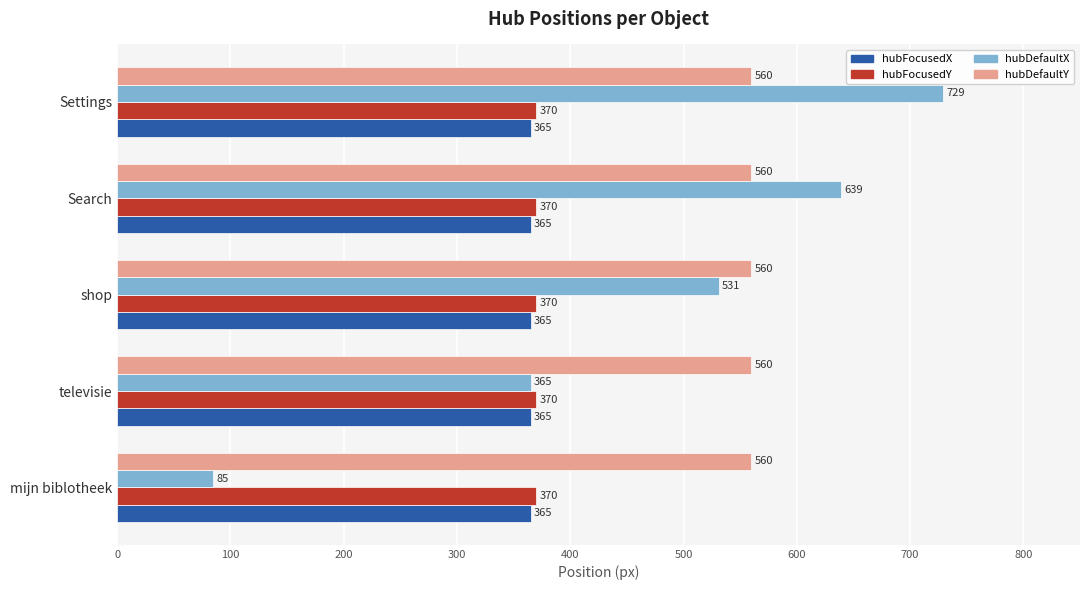

Which series has the widest spread of values?

hubDefaultX